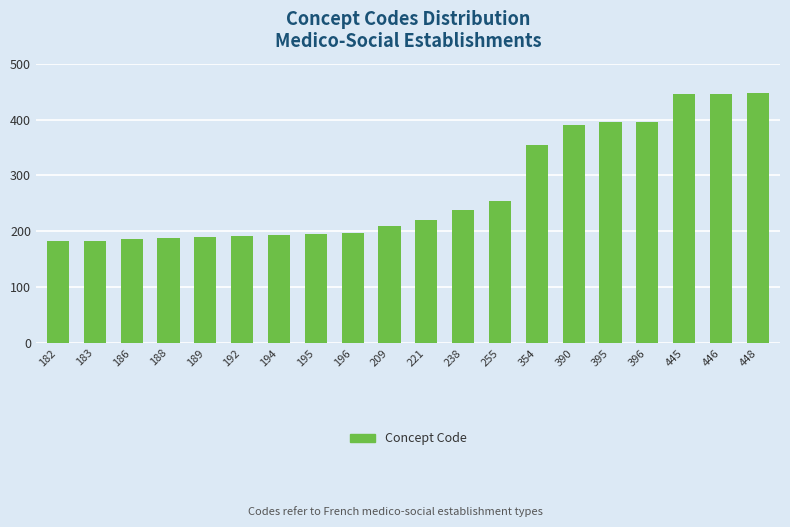

Which has a higher value, 395 or 186?

395